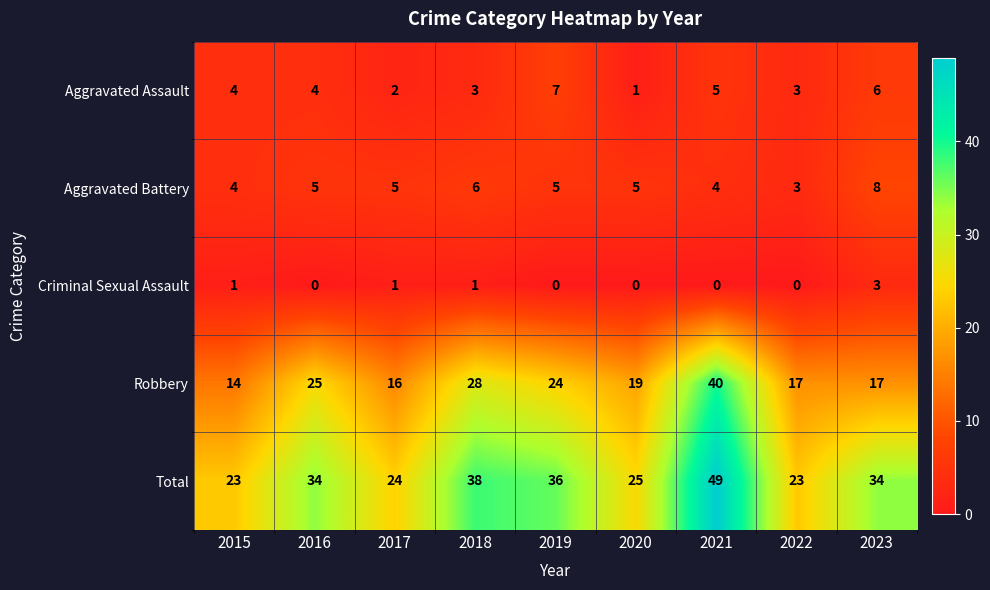

What is the sum of all Robbery values?

200